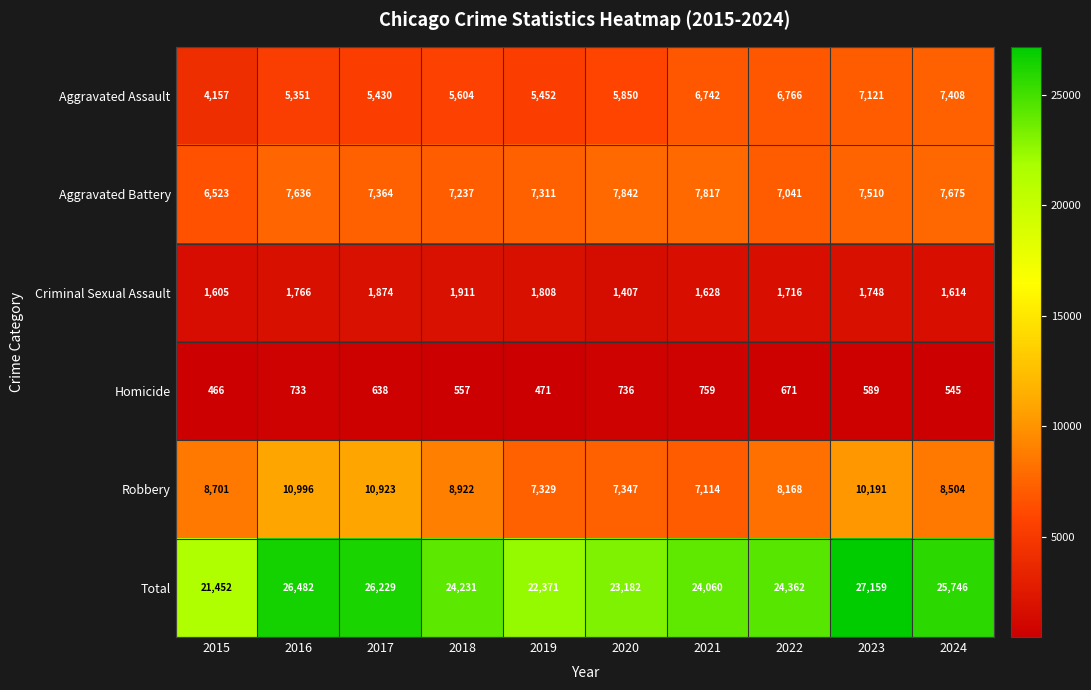

Count the number of categories in the chart.

10